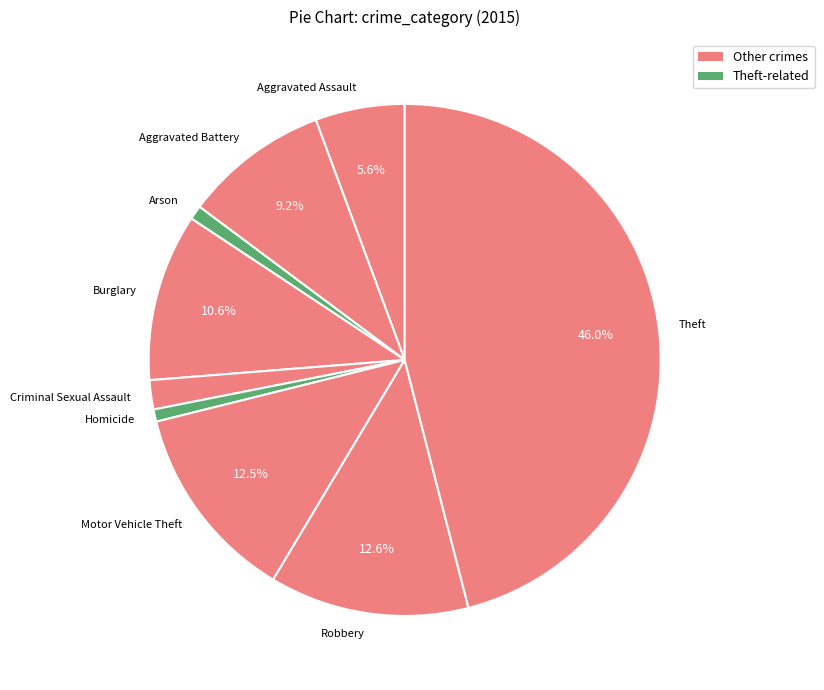

Which slice is the largest?

Theft